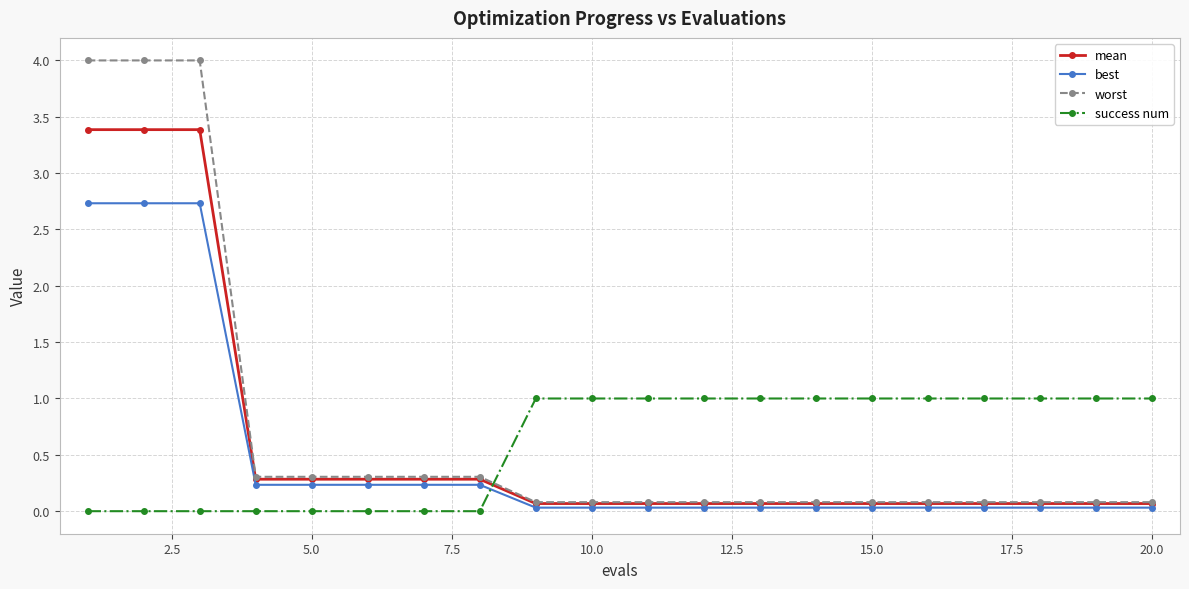

True or false: best and success num cross at least once.

True